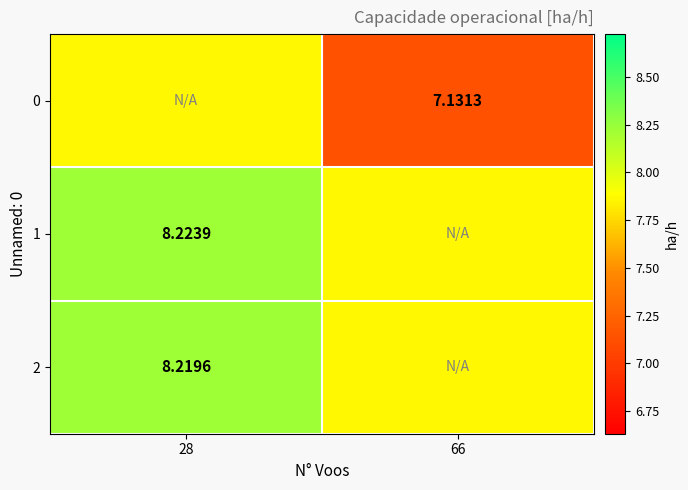

What is the sum of all 2 values?

16.1